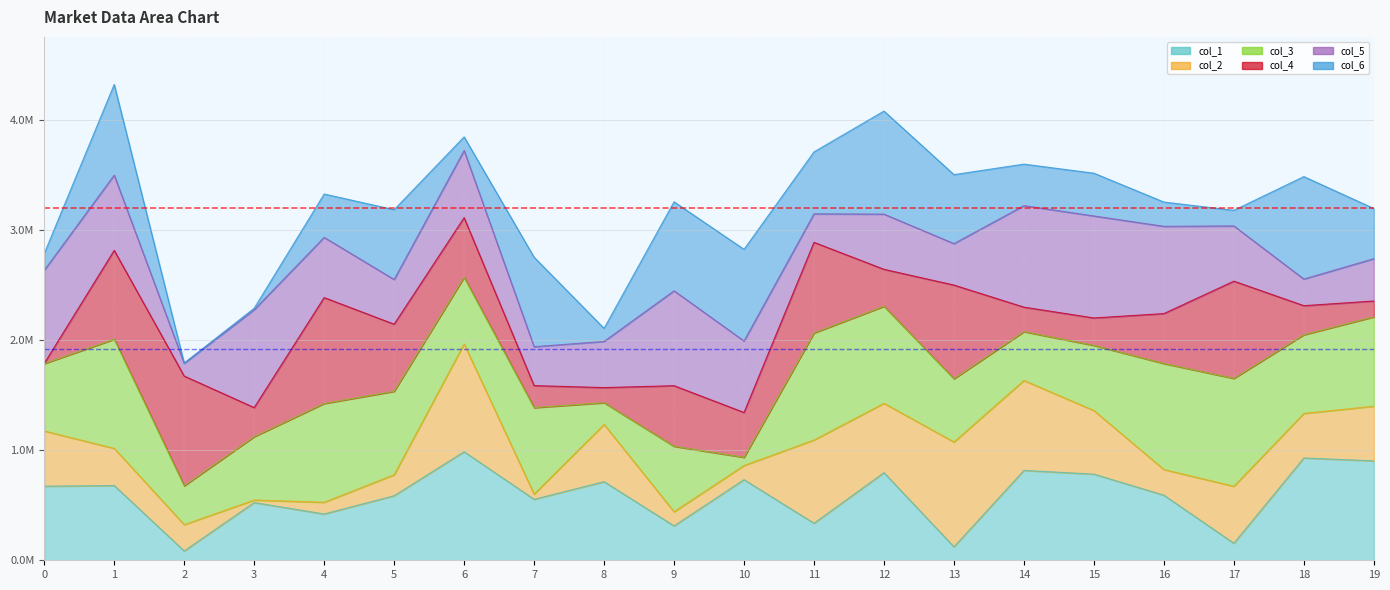

Is the value of Mean Total at 0 greater than the value of Lower Ref at 1?

Yes